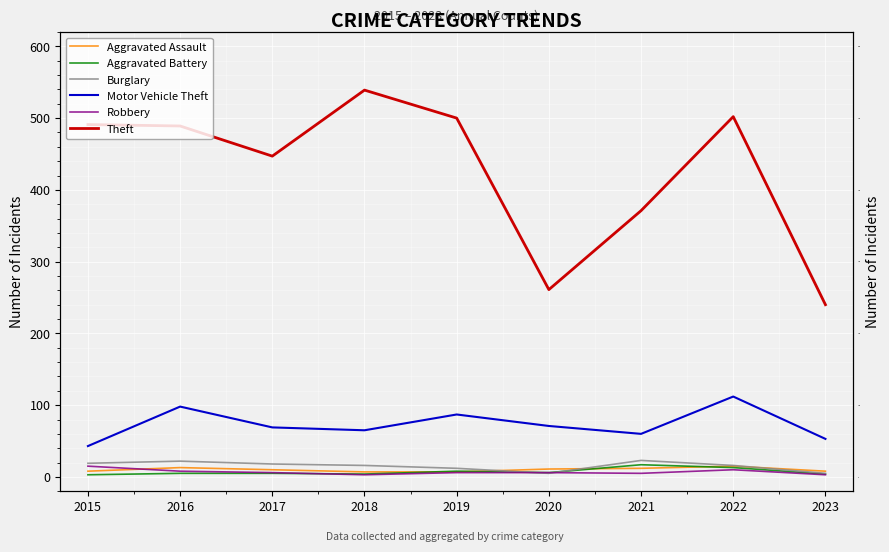

At which label is Theft closest to 389?

2021